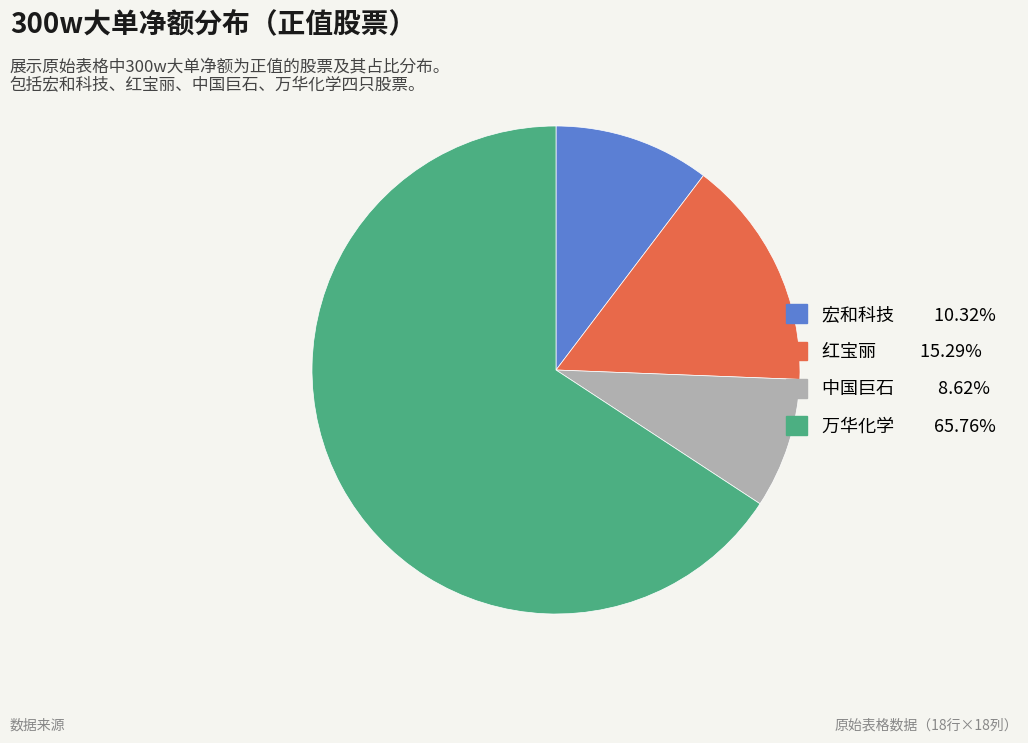

Is there a majority slice in this chart?

Yes